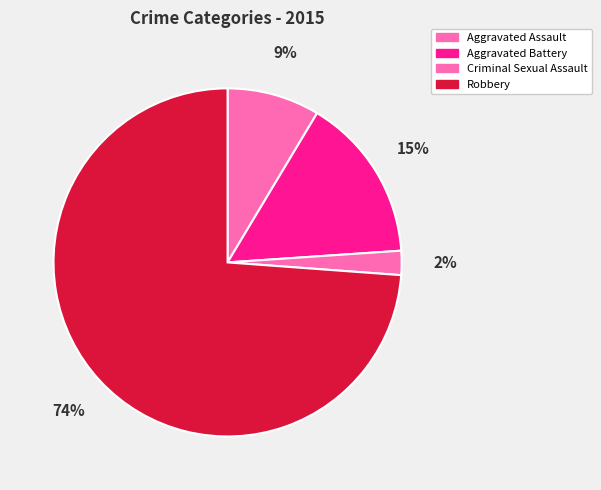

How many segments does this pie chart have?

4